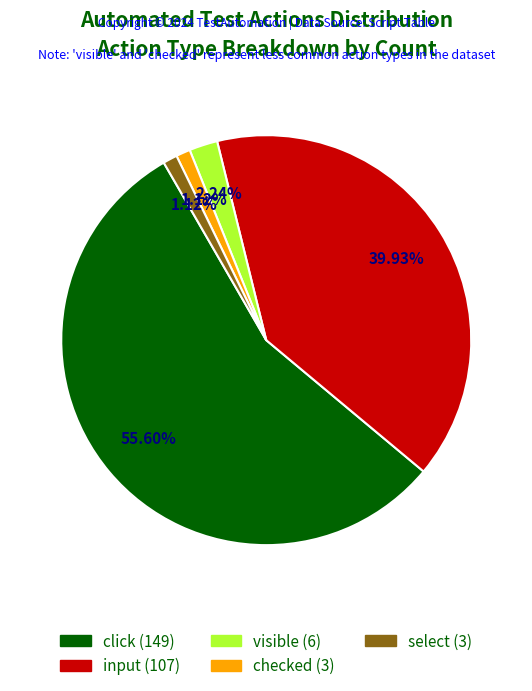

What is the largest slice in the pie chart?

click